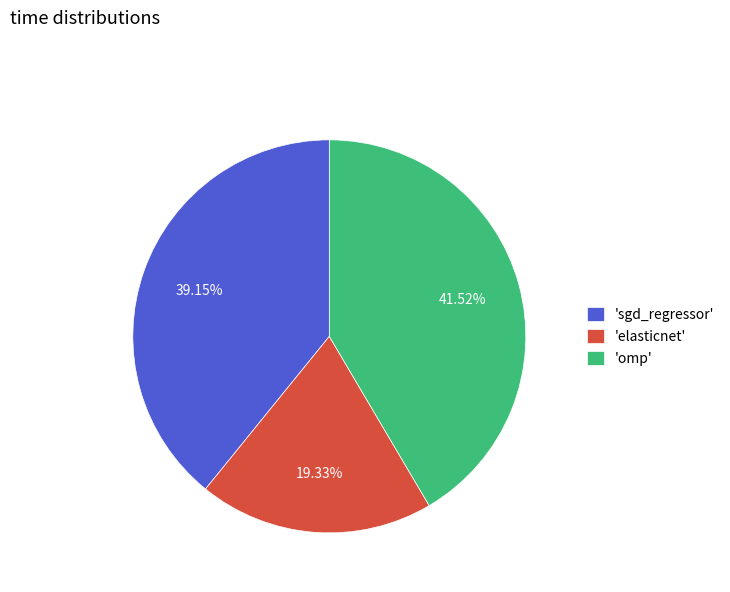

Which category has the biggest portion of the pie?

'omp'